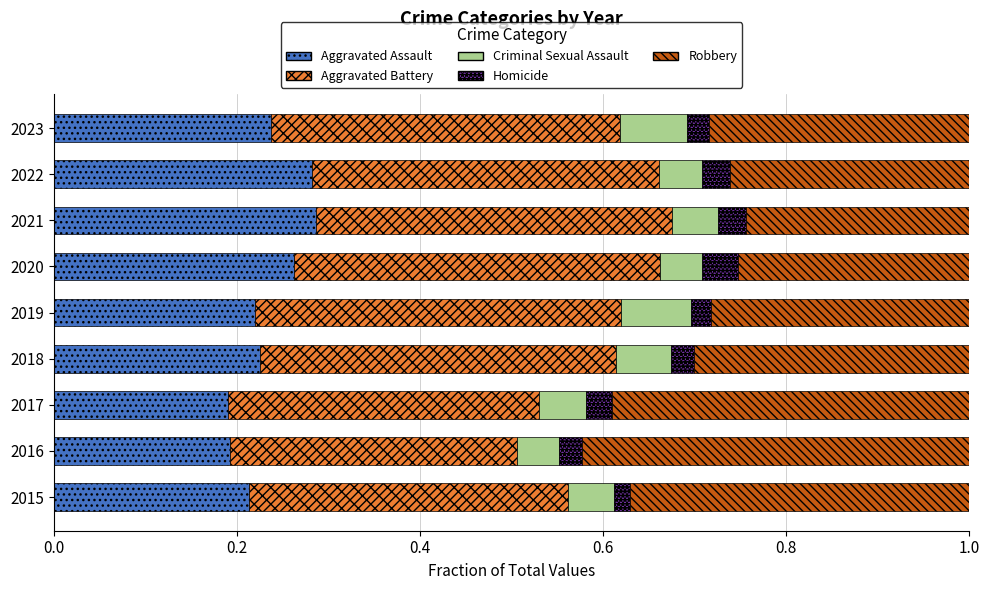

True or false: Aggravated Assault has a value of 0.4 at 2023.

False